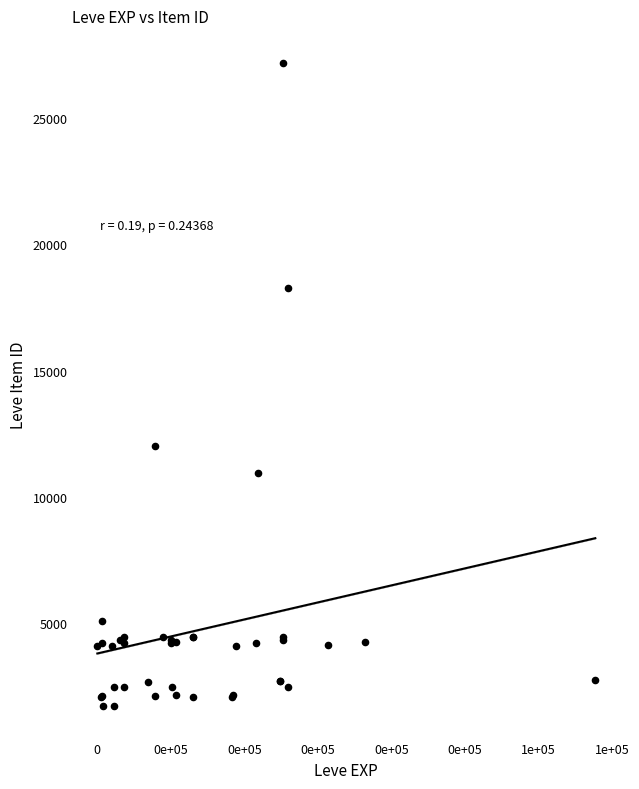

What Y value in the scatter plot is closest to 14448?

12018